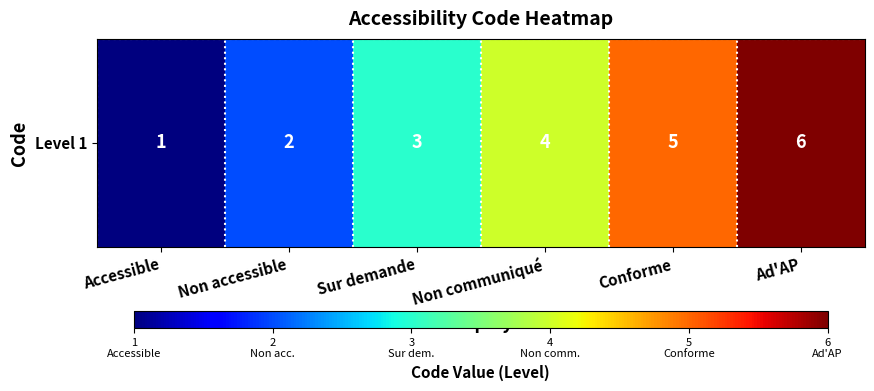

Between Accessible and Conforme, which is larger?

Conforme